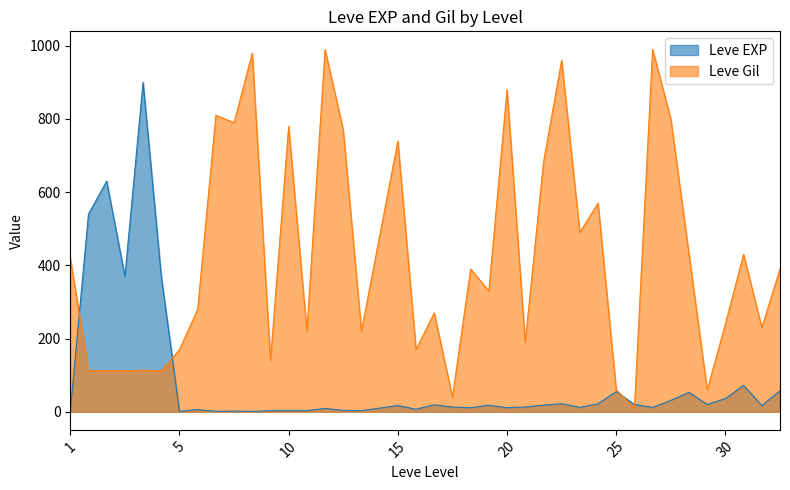

List the series in order of their overall mean, highest first.

Leve Gil, Leve EXP